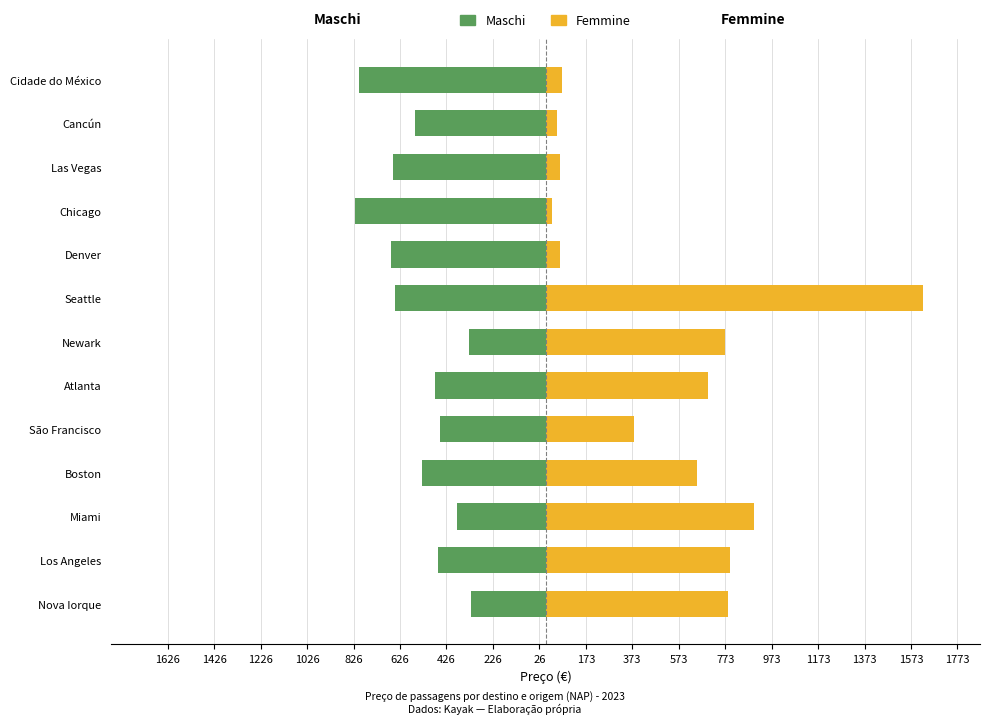

Does the chart contain any negative values?

Yes